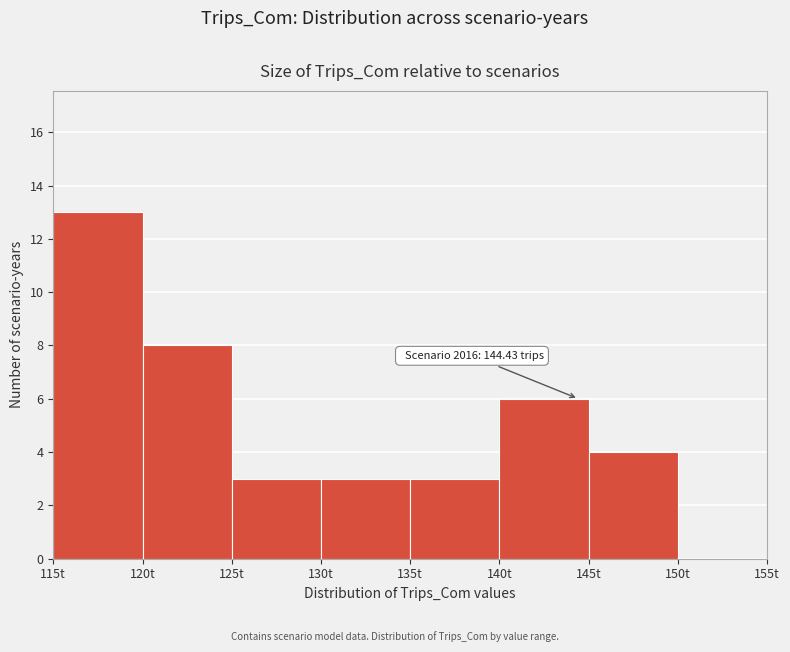

Which range on the x-axis has the tallest bar?

115 to 120